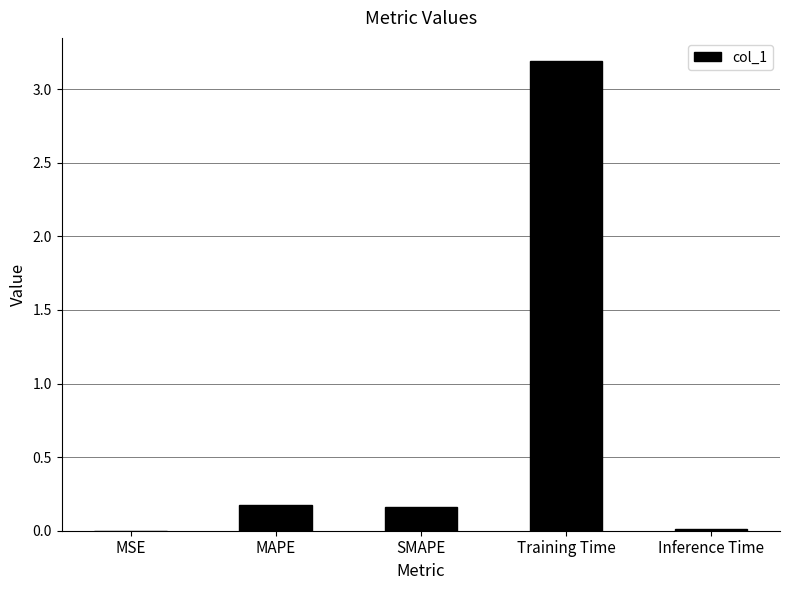

What is the sum of all values?

3.5